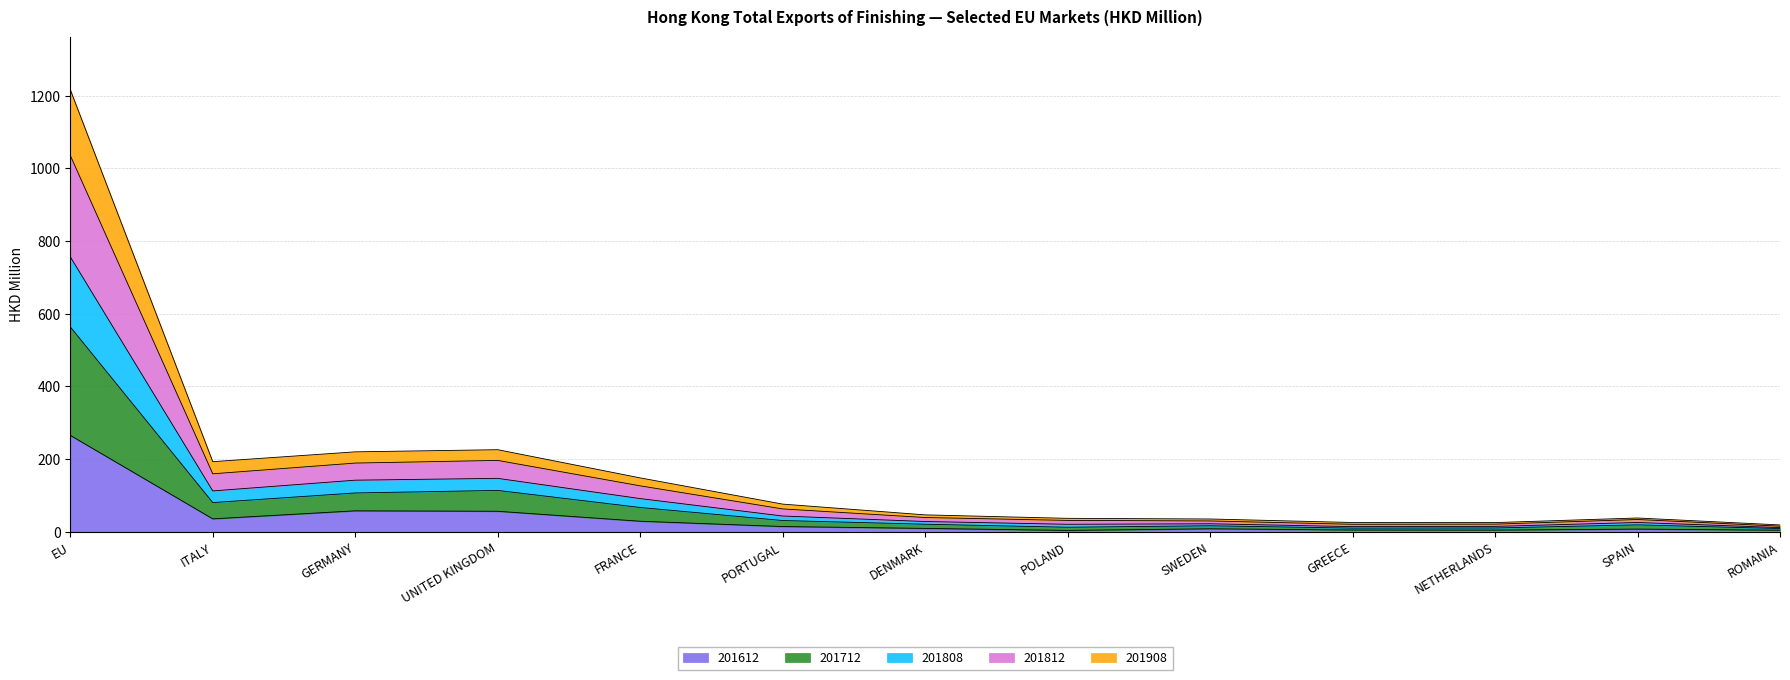

True or false: 201908 and 201712 intersect in this chart.

False